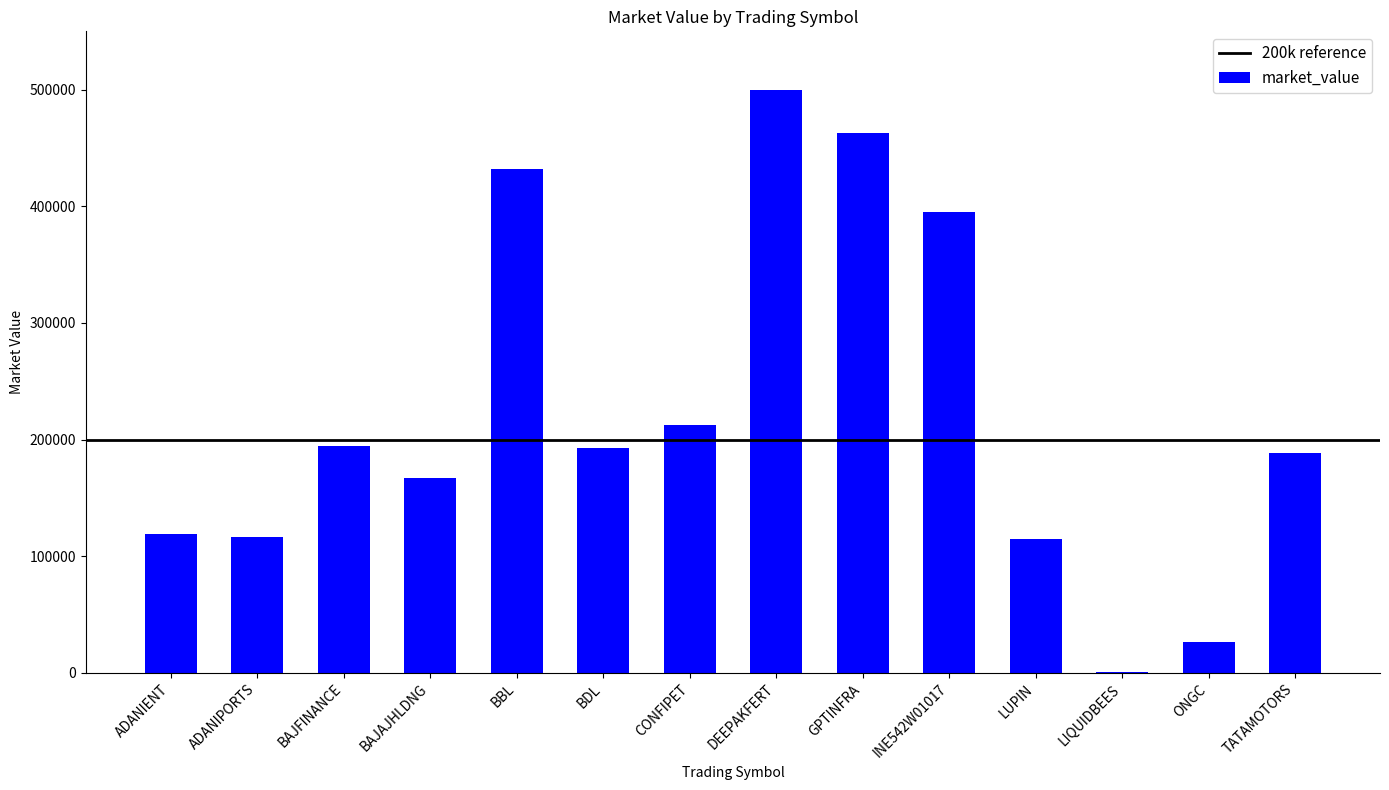

What is the sum of all values?

3122262.8